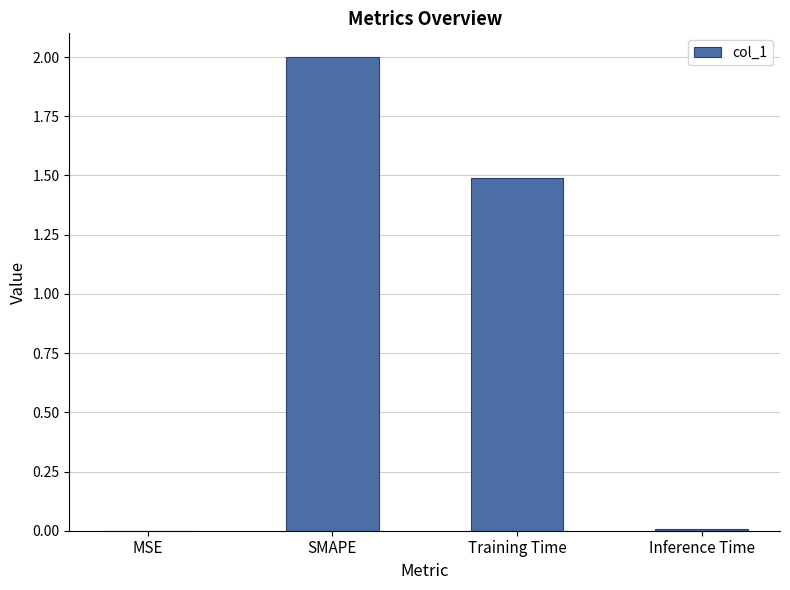

What is the greatest value displayed?

2.0